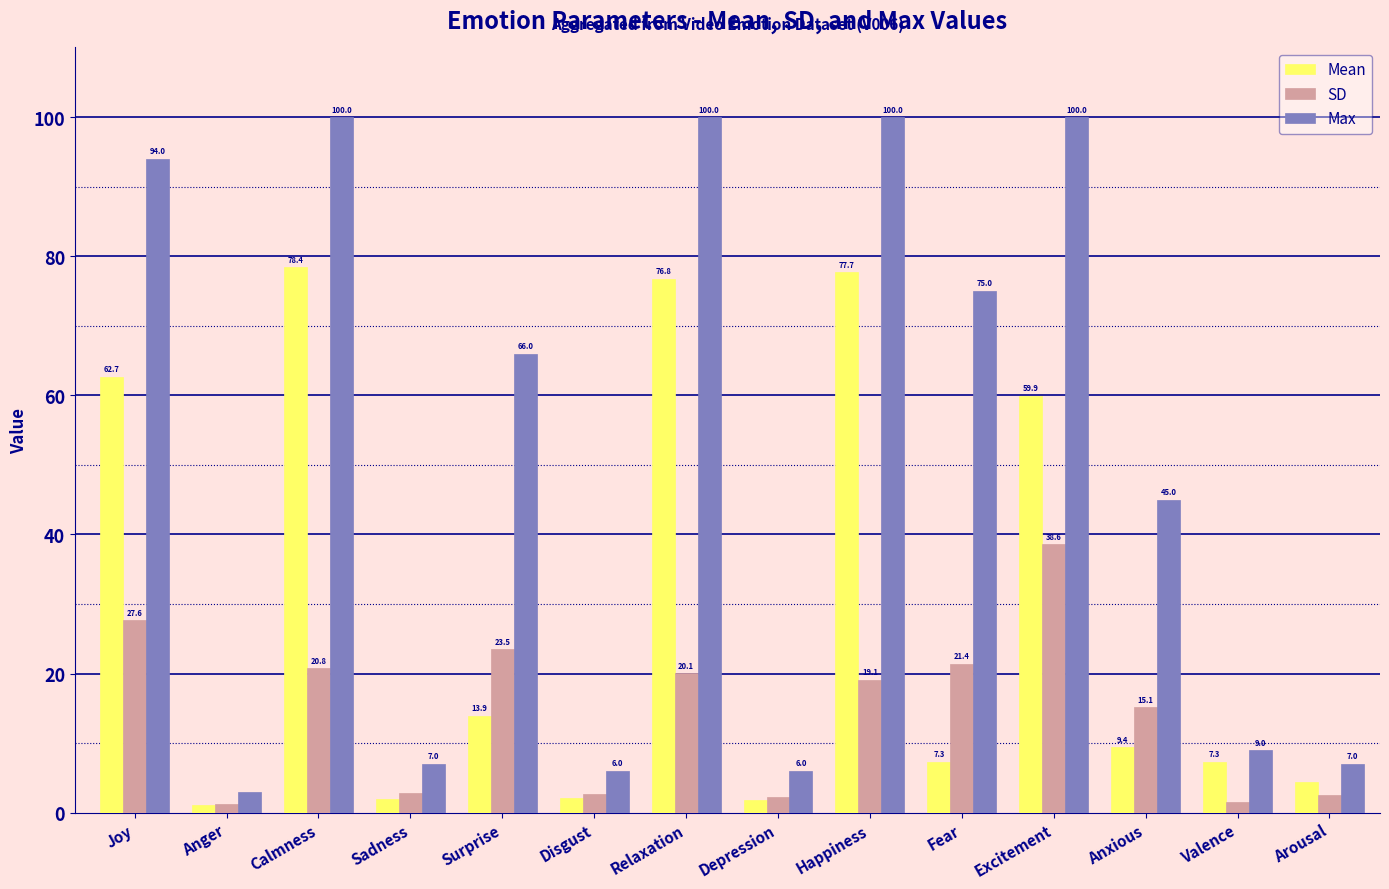

What is the sum of the SD values at Sadness and Anger?

4.1